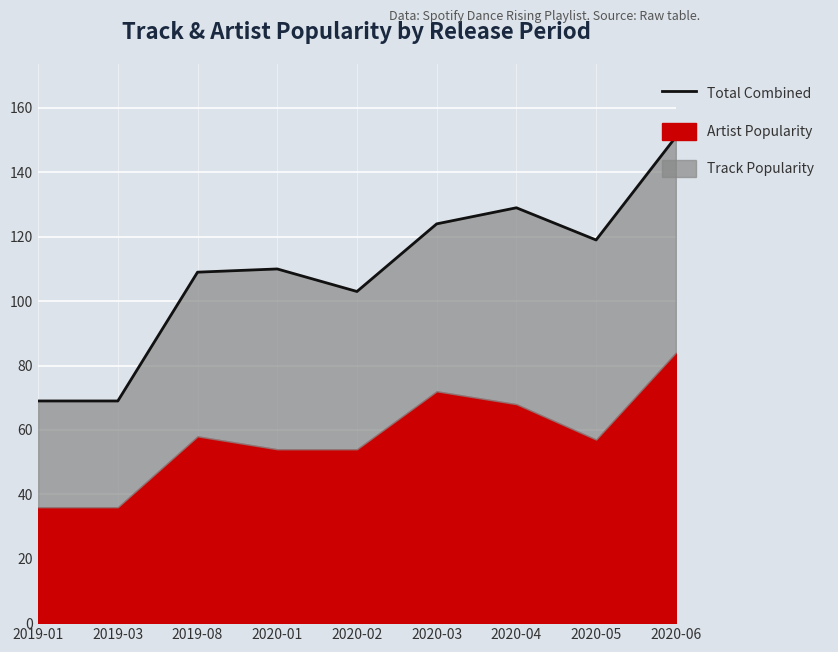

What is the label of the 8th point from the left?

2020-05